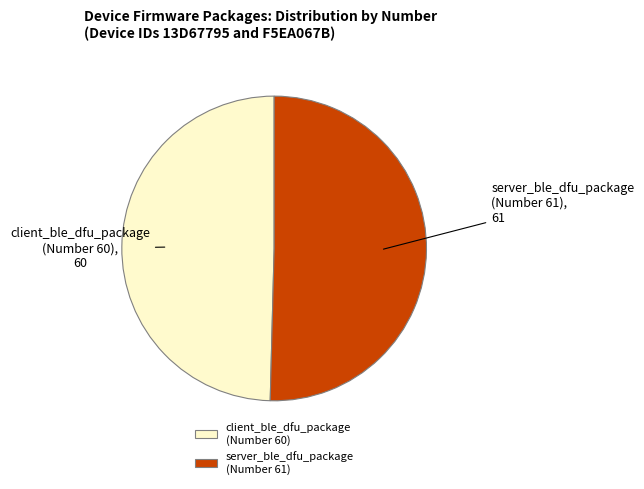

Do server_ble_dfu_package (Number 61) and client_ble_dfu_package (Number 60) together represent more than half of the pie?

Yes